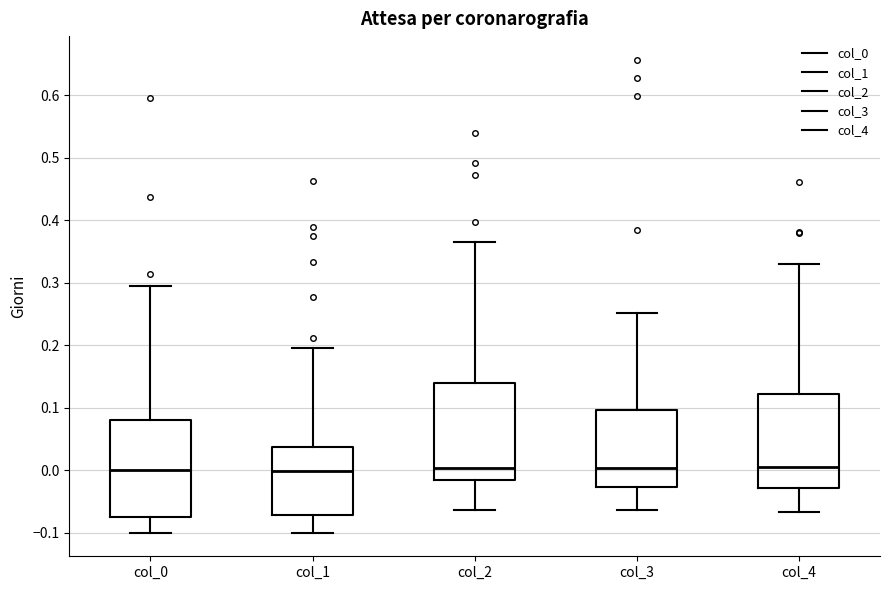

Where is the lower edge of the box for col_0 on the y-axis? The values are not printed on the chart, so give them approximately, as read against the axis.

-0.08